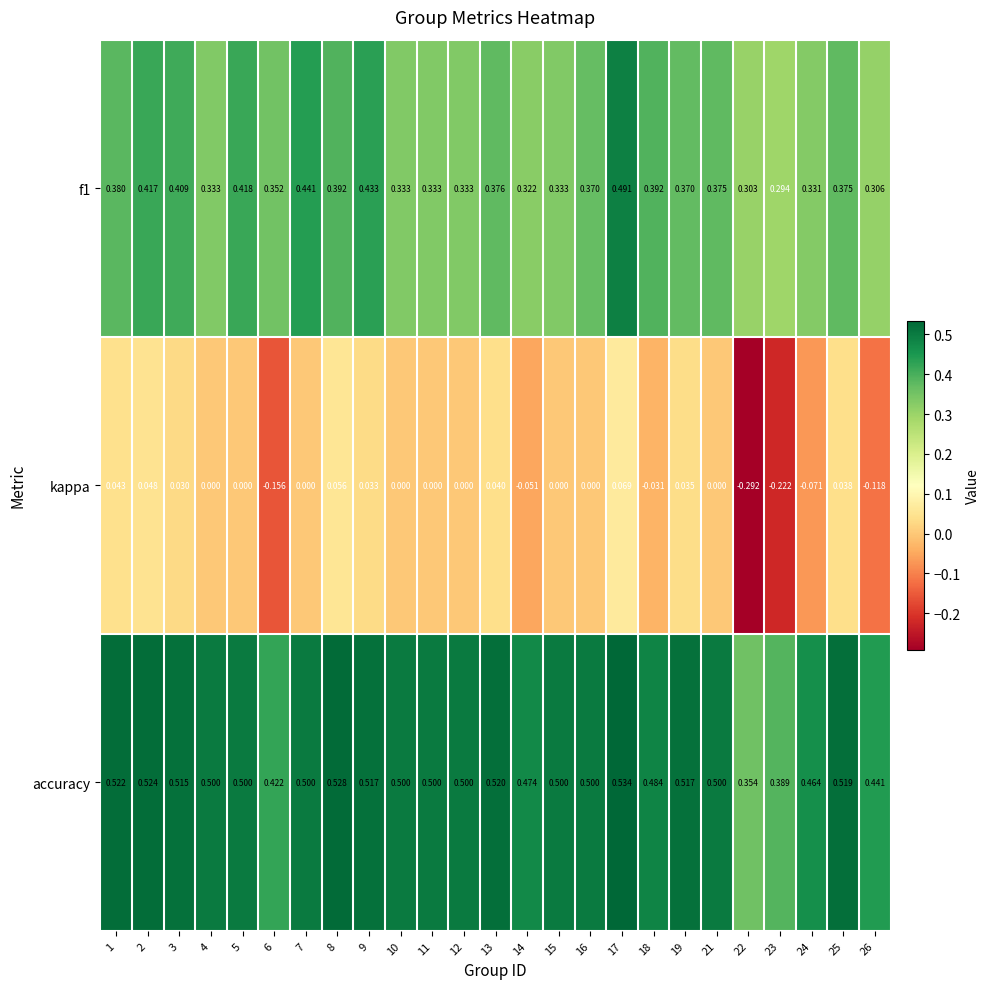

Which series has the largest total across all categories?

accuracy